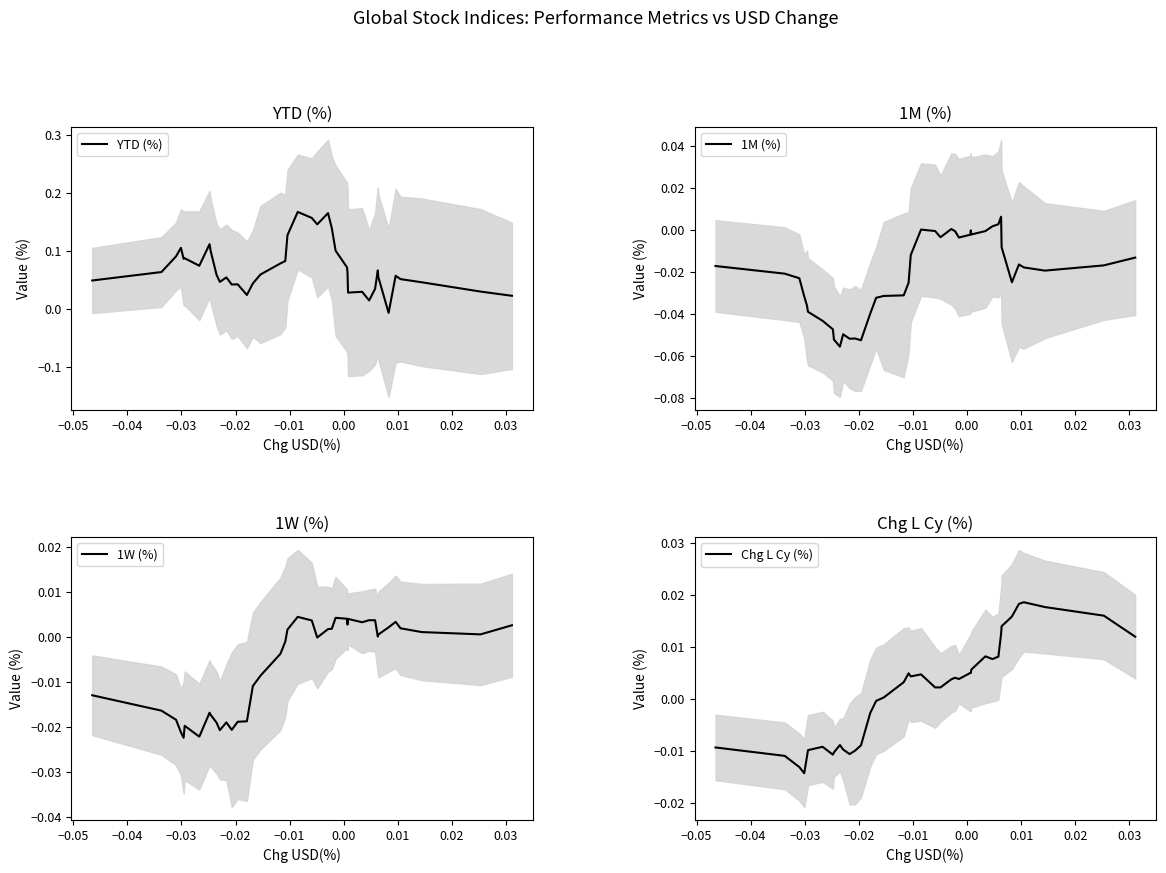

The value of Chg L Cy (%) at 0.03 is -0.0. True or false?

True